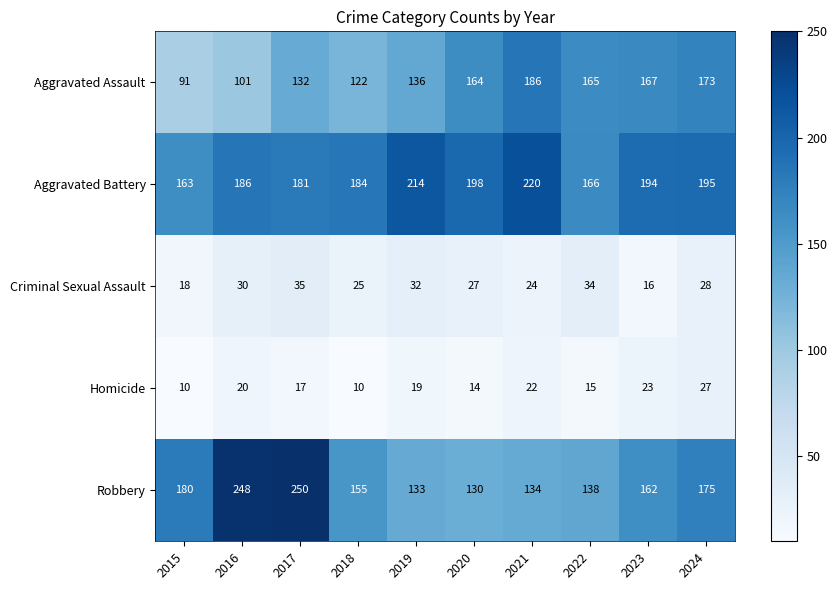

How many data points does each series have?

10